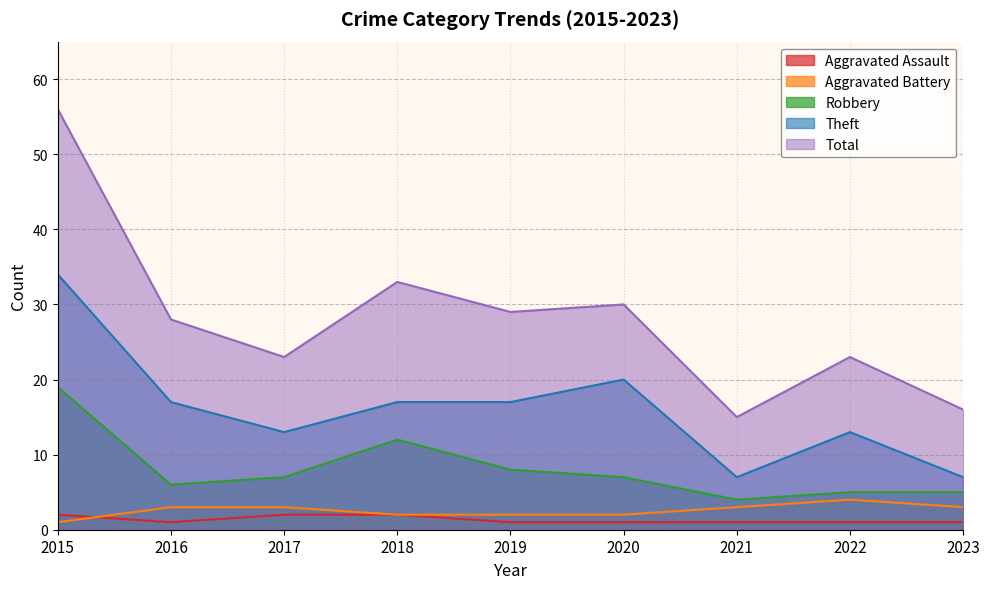

Which category has the highest value across all series?

2015